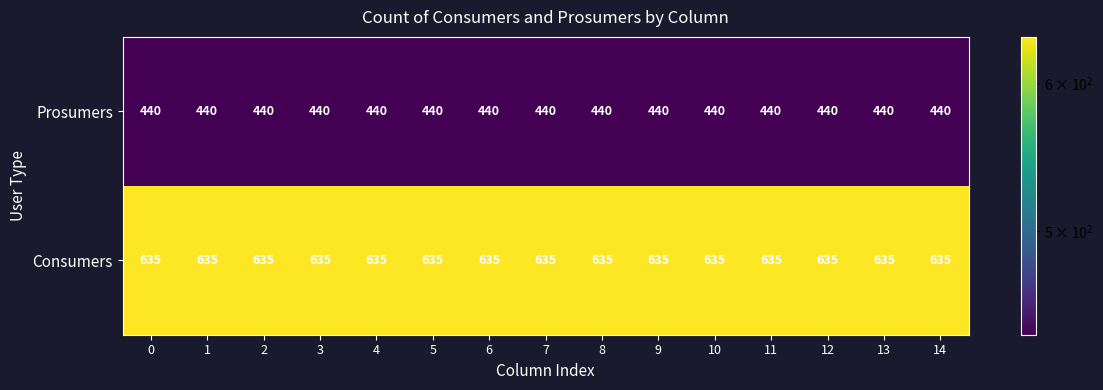

Which series has the largest total across all categories?

Consumers